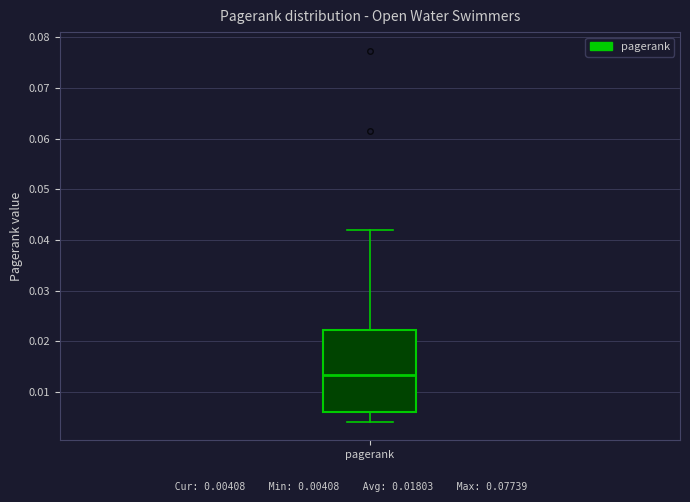

Where does the upper whisker of the box for pagerank end on the y-axis? The values are not printed on the chart, so give them approximately, as read against the axis.

0.042